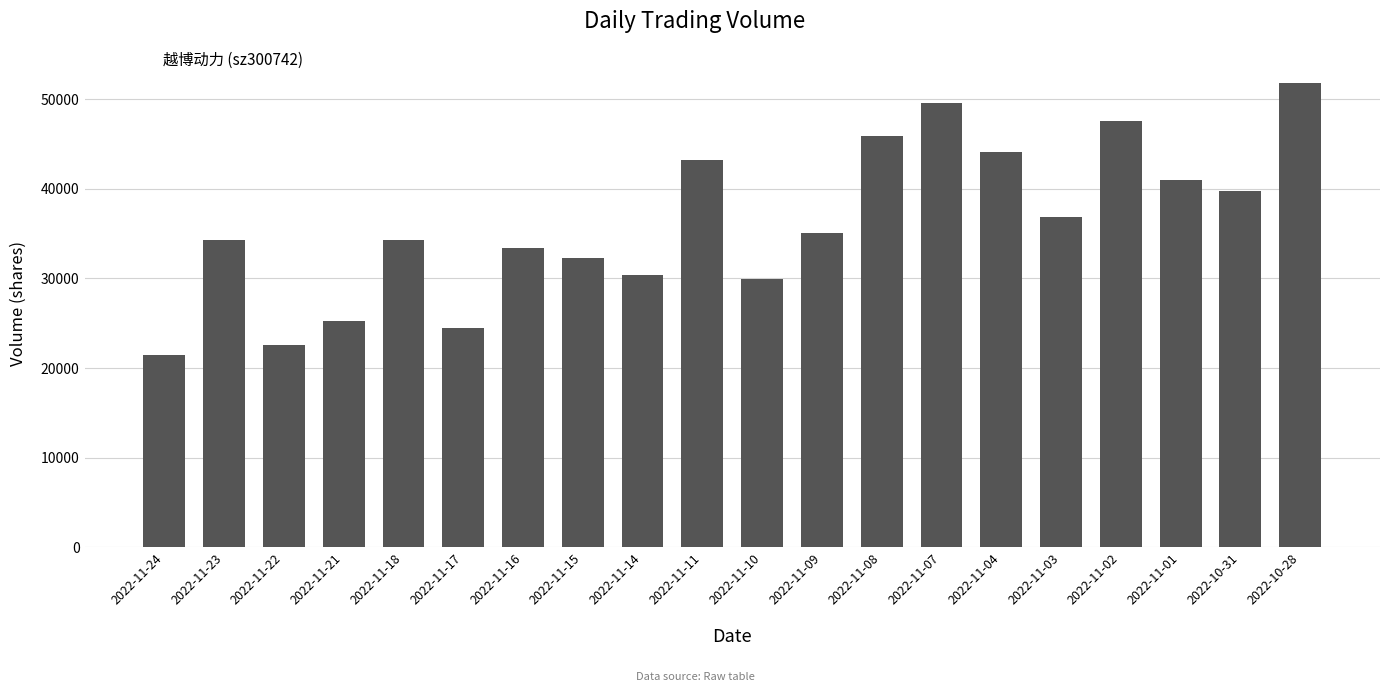

Read the value at 2022-10-28.

51783